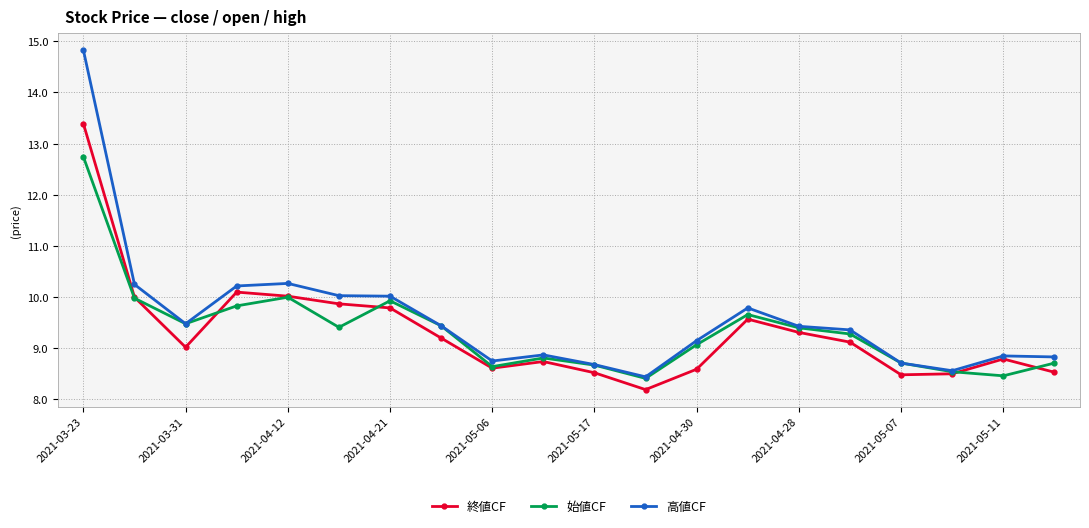

At how many categories does at least one series exceed 9?

12